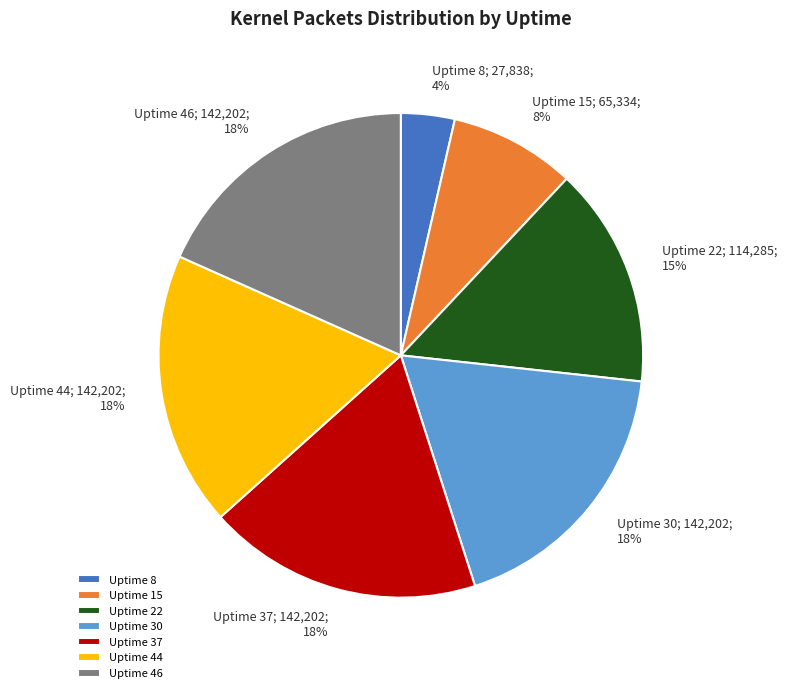

What is the smallest slice in the pie chart?

Uptime 8